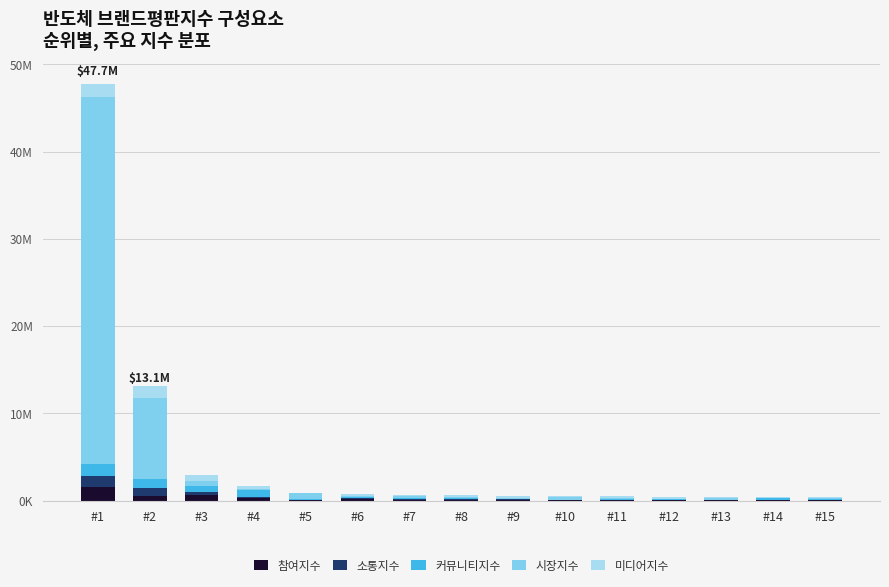

The value of 커뮤니티지수 at #6 is 121025. True or false?

True